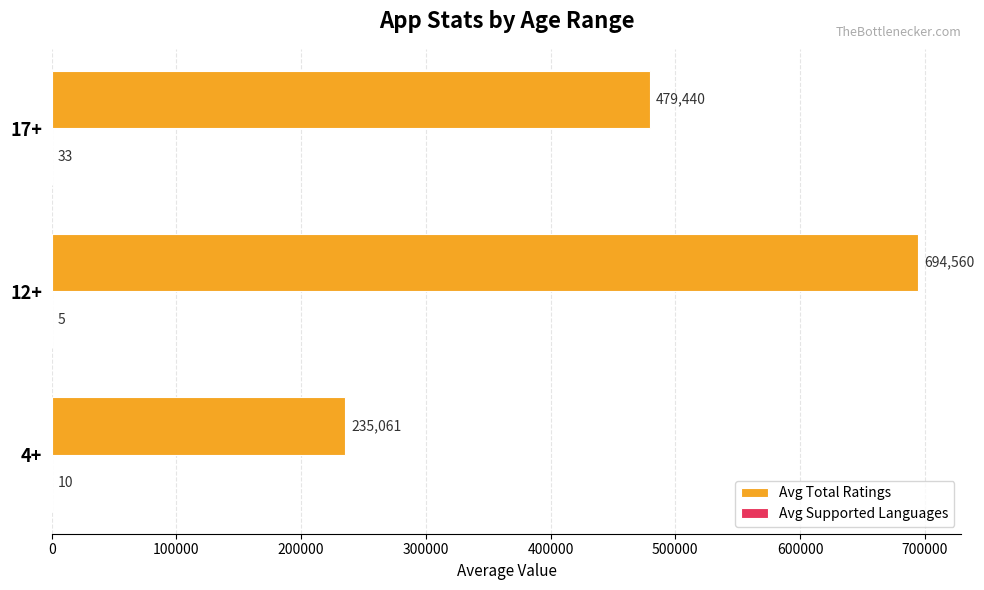

What is the sum of all Avg Total Ratings values?

1409061